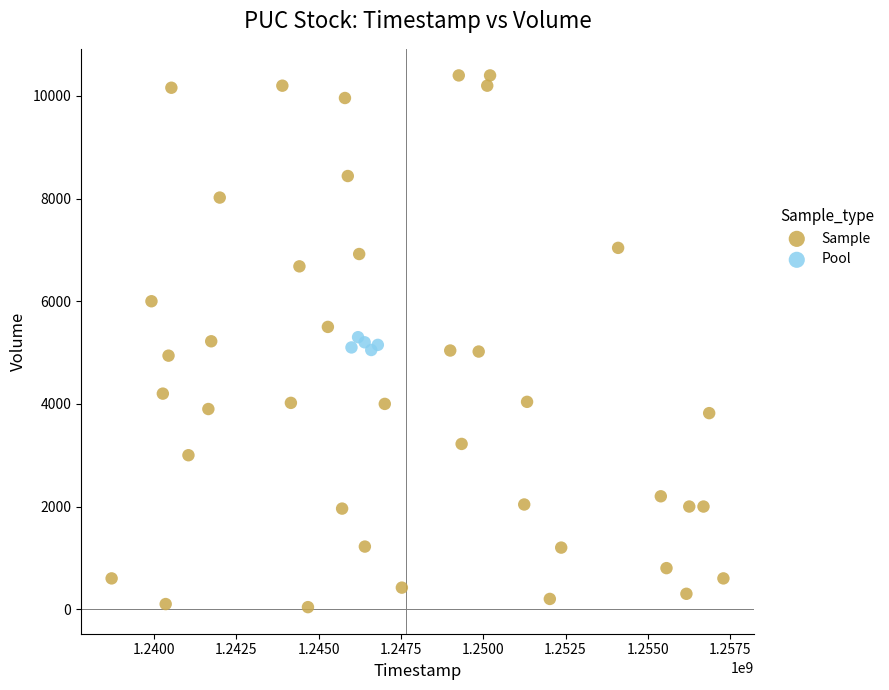

Which series reaches the minimum Y coordinate?

Sample